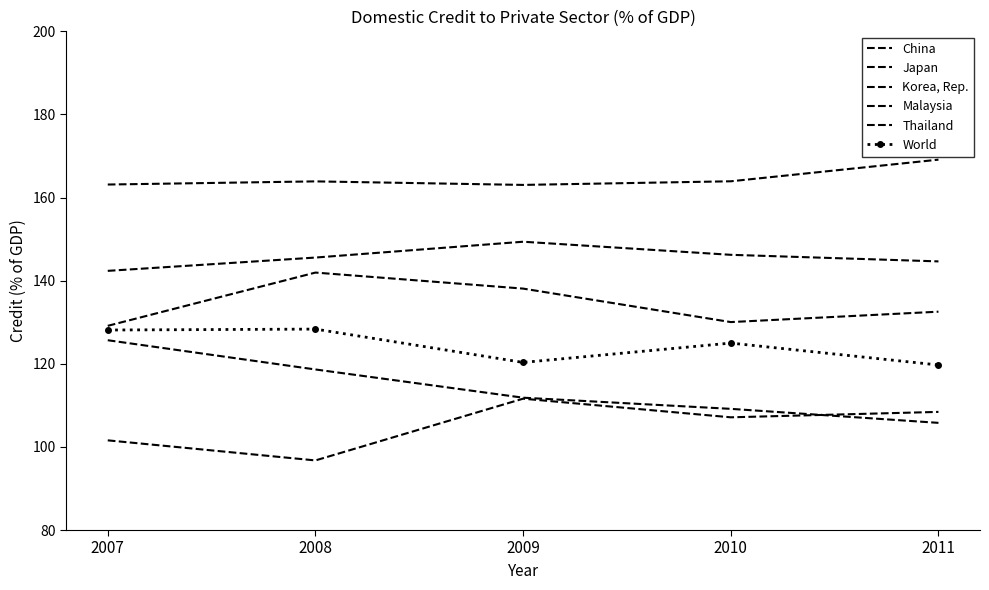

Read the Thailand value at 2009.

149.4